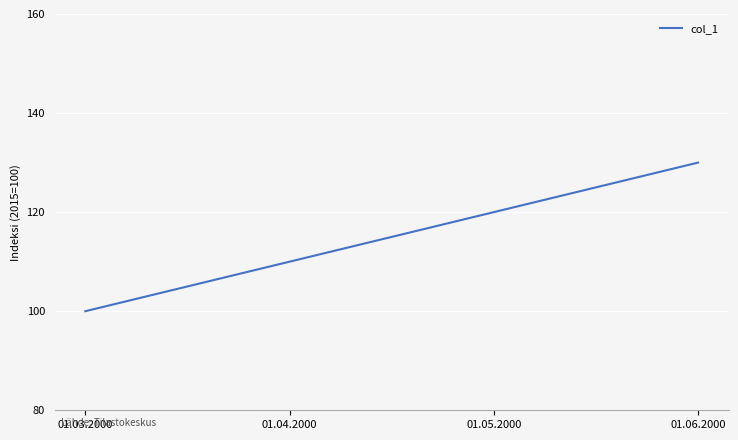

Count the number of data series in this chart.

1